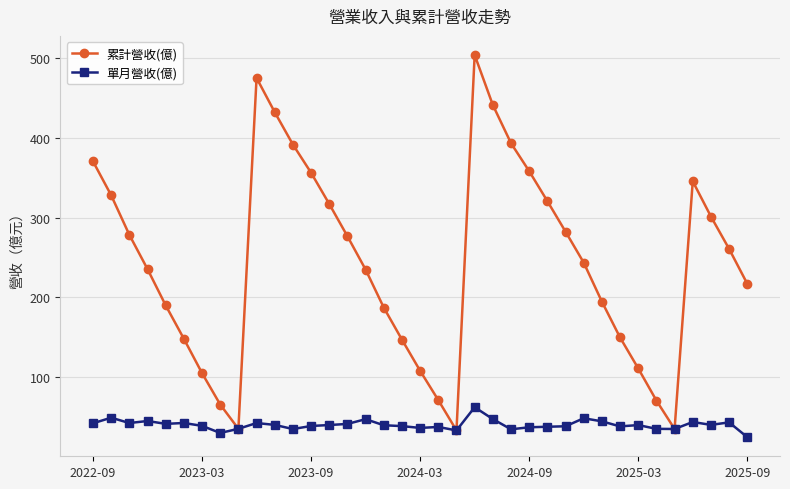

What is the value of the 單月營收(億) point at the 2nd from the left?

49.5